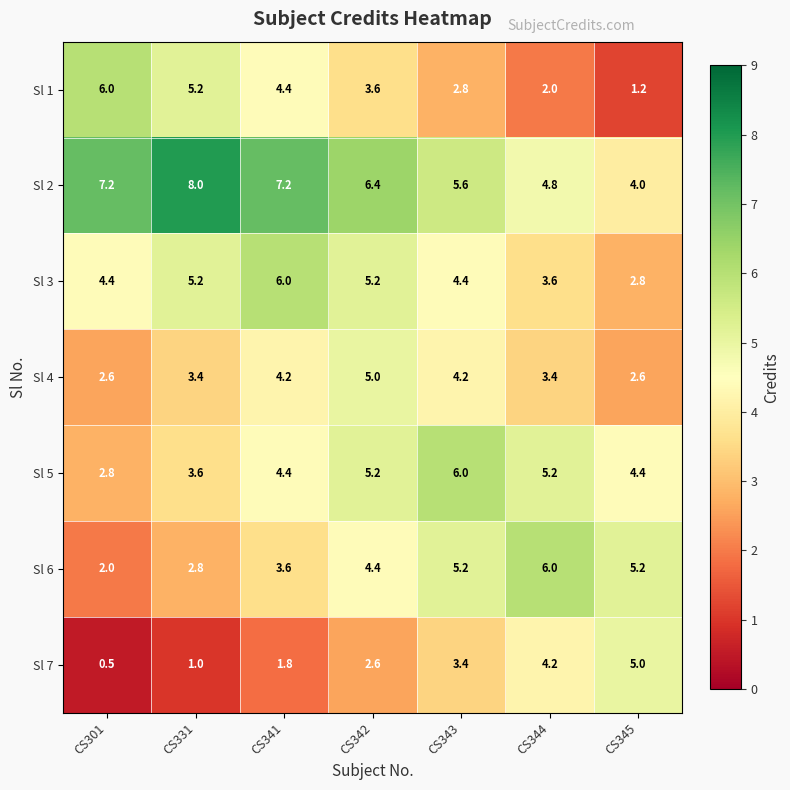

Which label corresponds to the largest value in the chart?

CS331